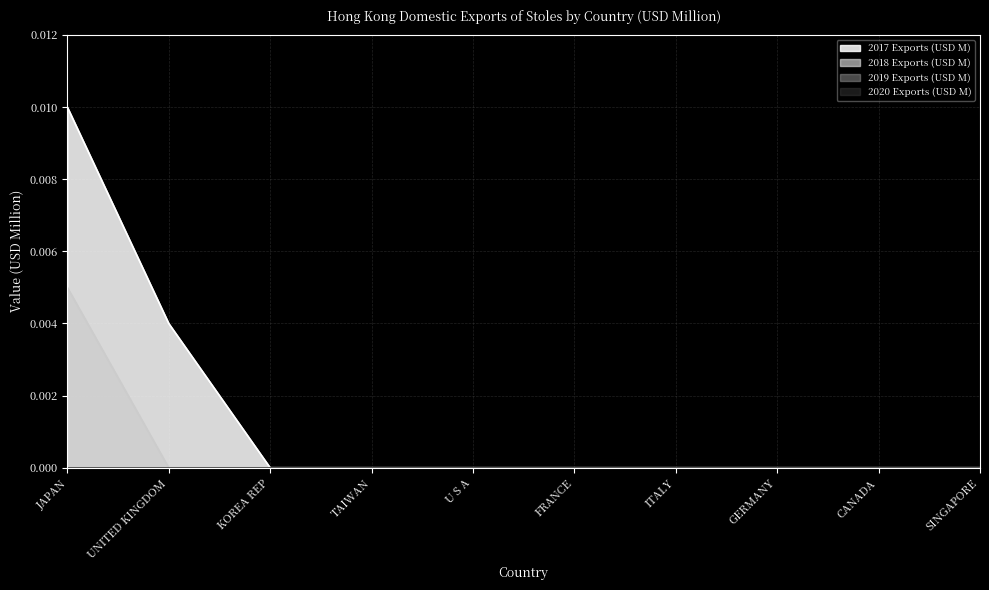

At which category does the chart reach its minimum across all series?

KOREA REP